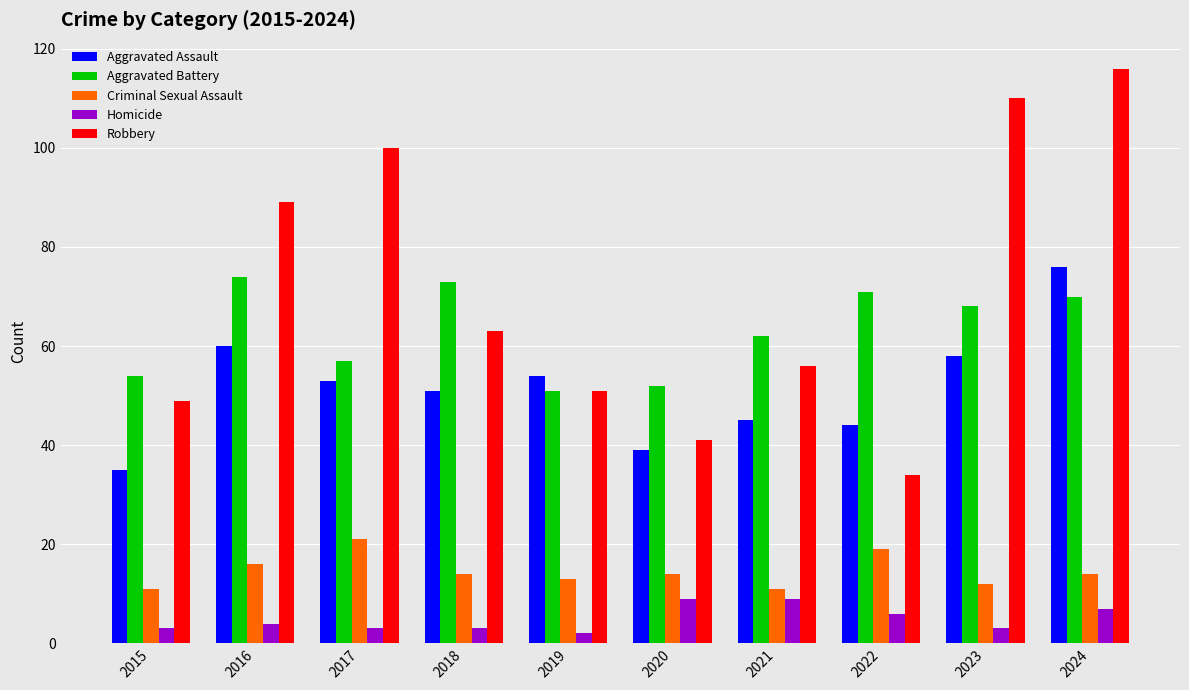

Which series has the largest total across all categories?

Robbery